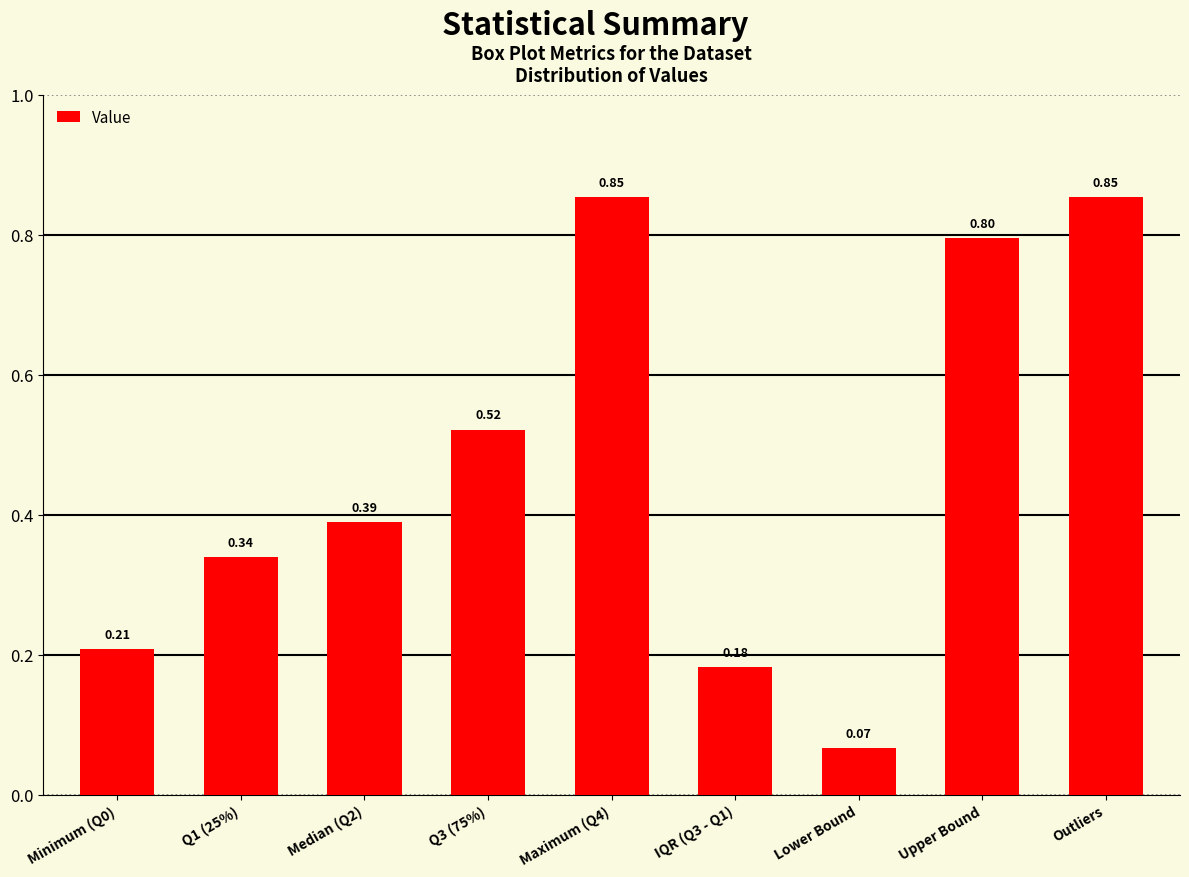

What is the label of the 1st bar from the right?

Outliers